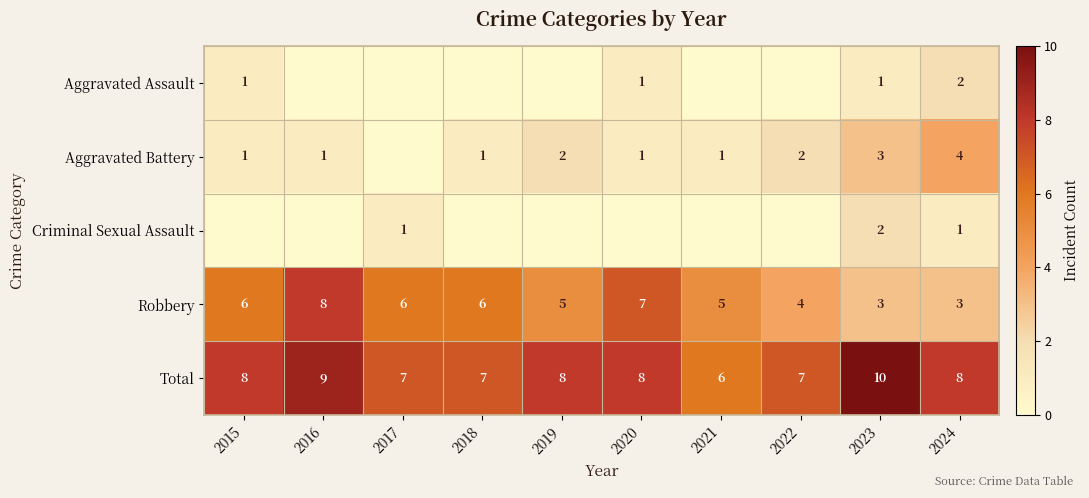

What is the difference between the second highest and minimum values in the Robbery series?

4